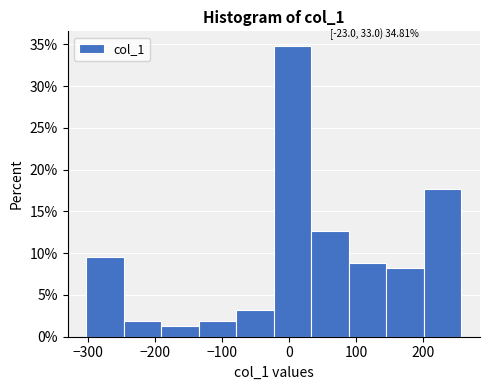

Which range on the x-axis has the tallest bar?

-23 to 33